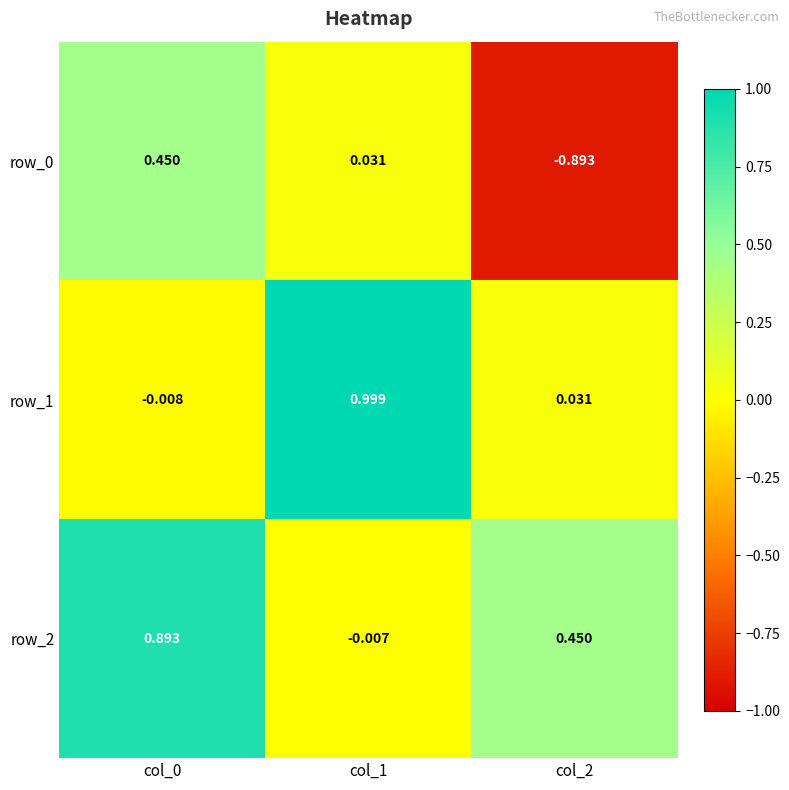

Is the value of row_1 at col_0 greater than the value of row_0 at col_1?

No